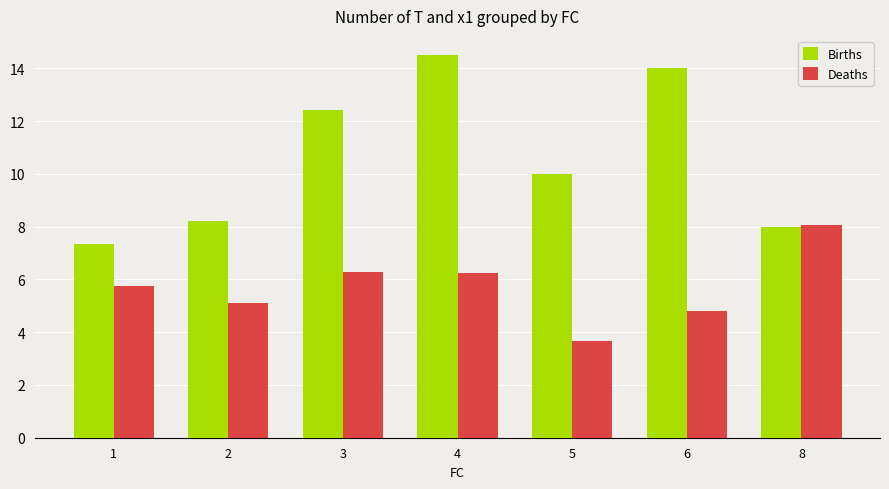

What is the maximum value shown in the chart?

14.5